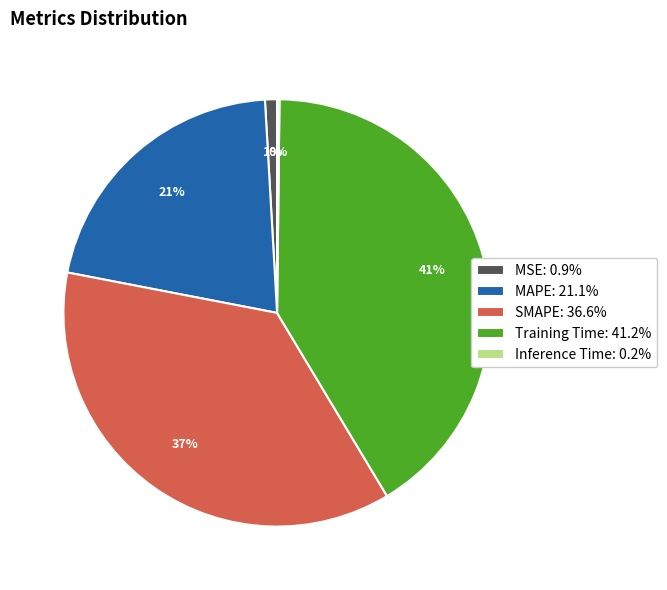

To the nearest percent, what is the average slice percentage?

20%